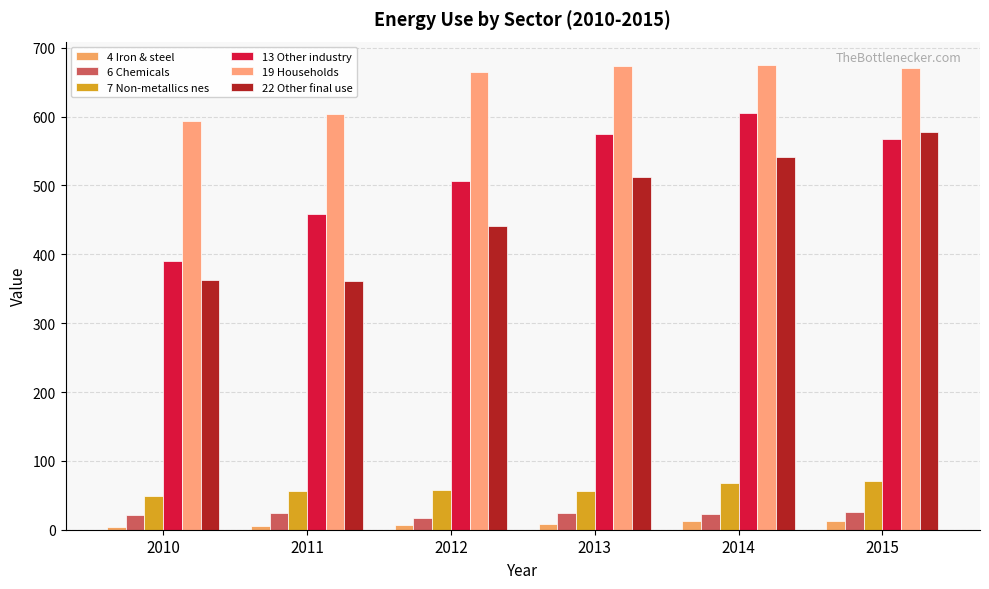

Is it true that 7 Non-metallics nes equals 75.0 at 2010?

False